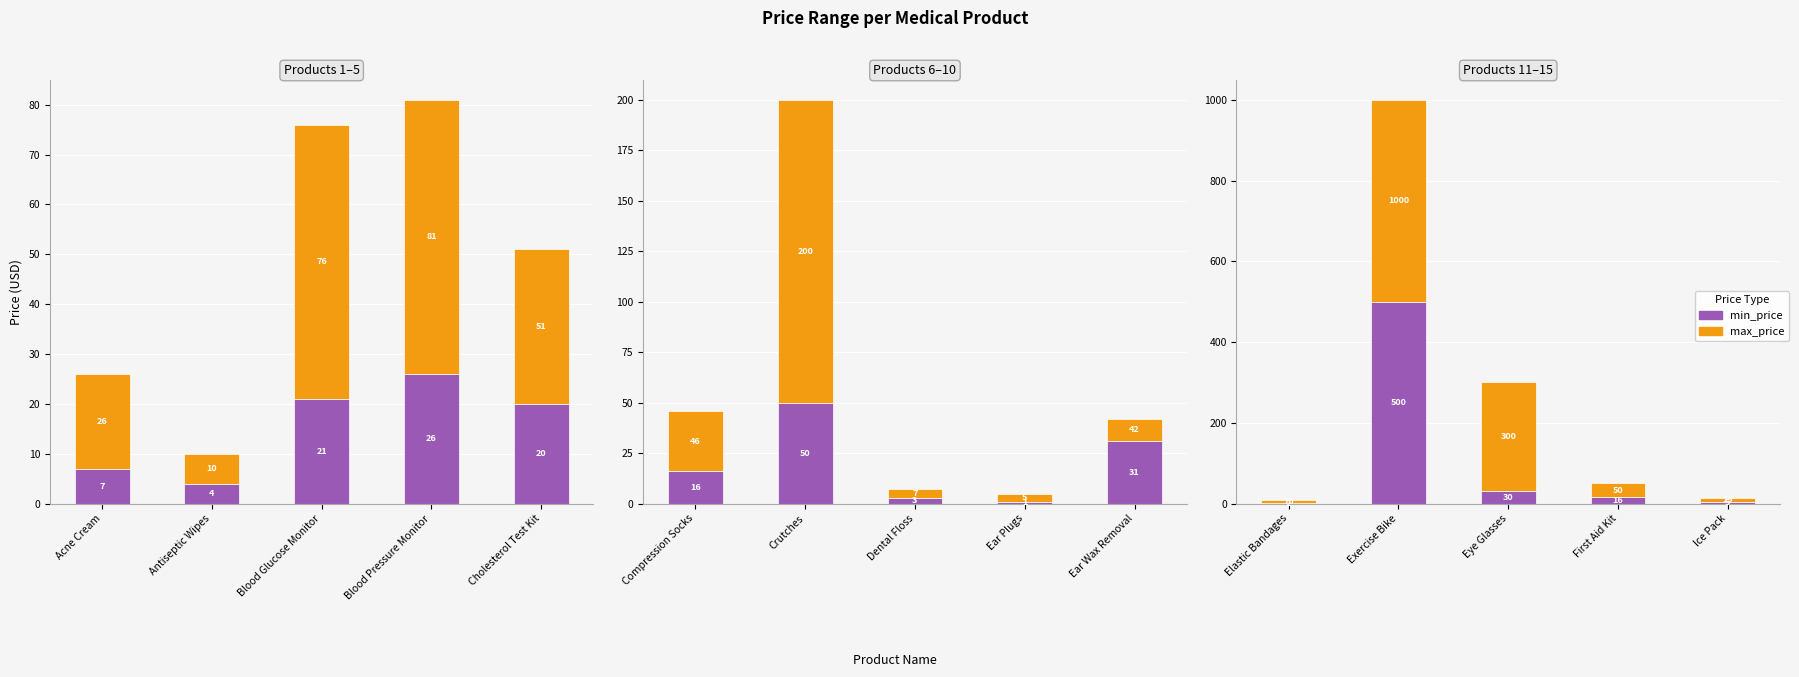

How many groups of bars are there?

5